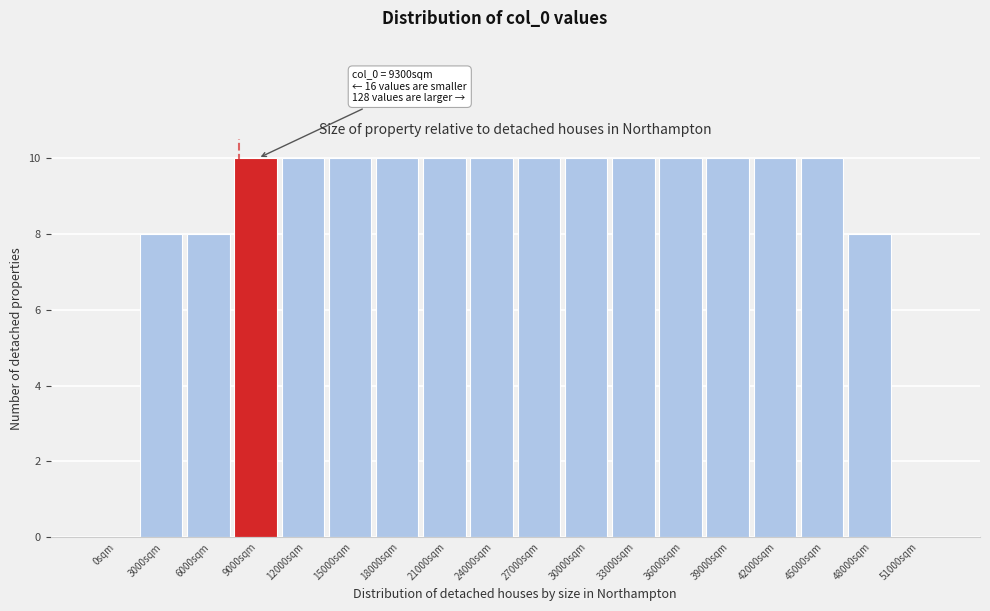

Reading right to left, list all the values displayed in this chart.

51000sqm=0	48000sqm=8	45000sqm=10	42000sqm=10	39000sqm=10	36000sqm=10	33000sqm=10	30000sqm=10	27000sqm=10	24000sqm=10	21000sqm=10	18000sqm=10	15000sqm=10	12000sqm=10	9000sqm=10	6000sqm=8	3000sqm=8	0sqm=0